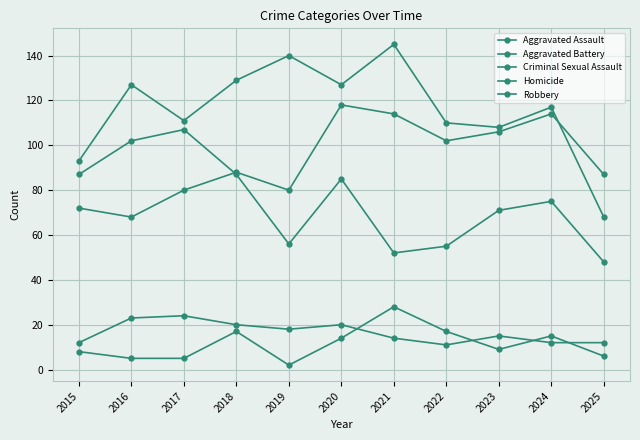

Count the number of data series in this chart.

5